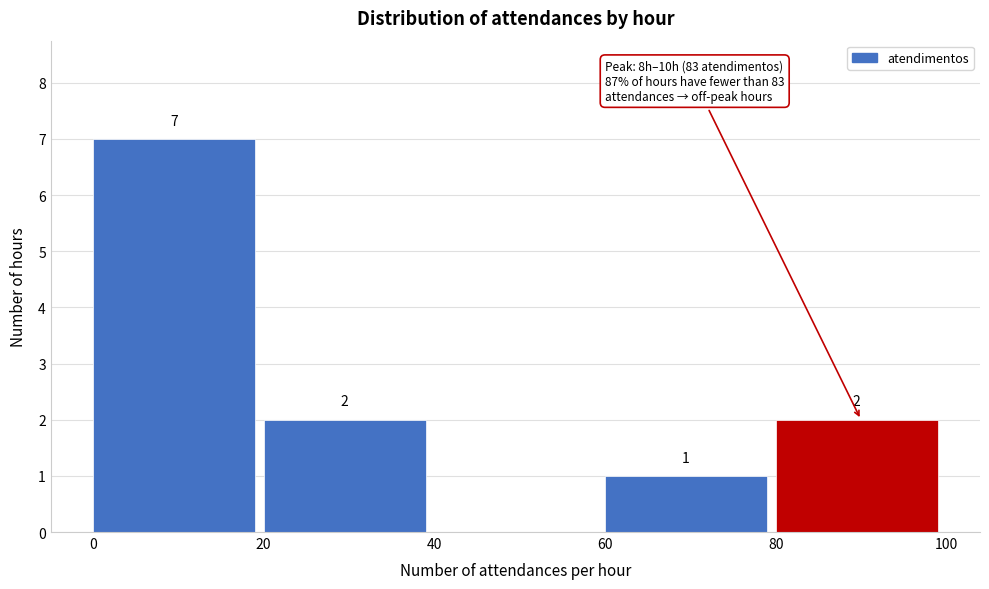

Which range on the x-axis has the tallest bar?

0 to 20